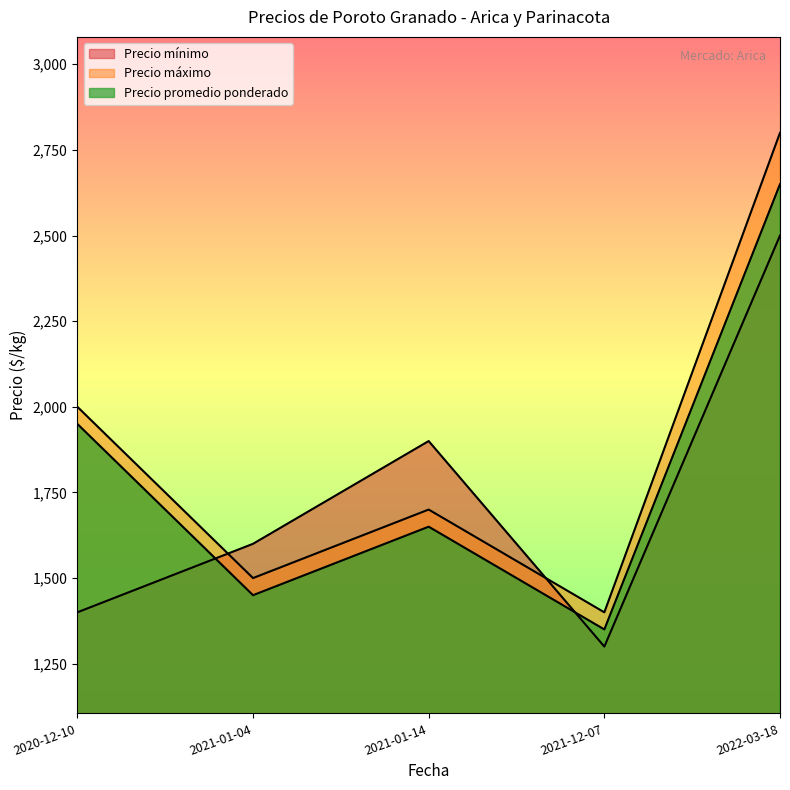

What are all the series names shown in the legend?

Precio mínimo, Precio máximo, Precio promedio ponderado